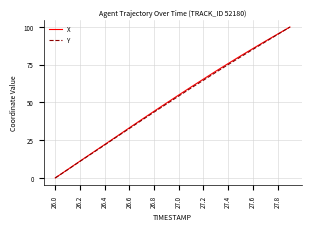

What is the greatest value displayed?

100.0